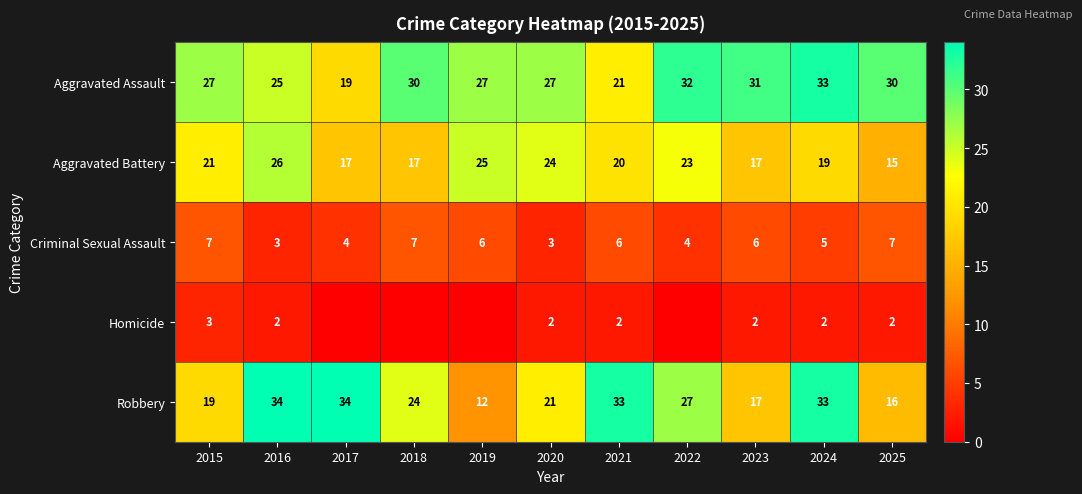

Is the value of Aggravated Battery at 2019 greater than the value of Criminal Sexual Assault at 2019?

Yes